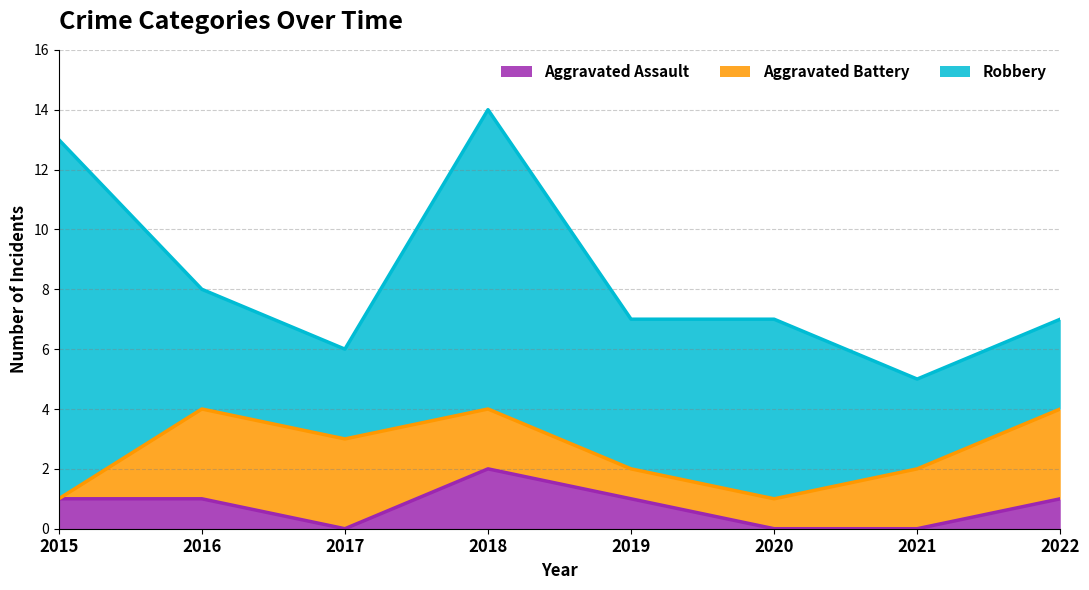

At which category does Robbery reach its first local valley?

2017